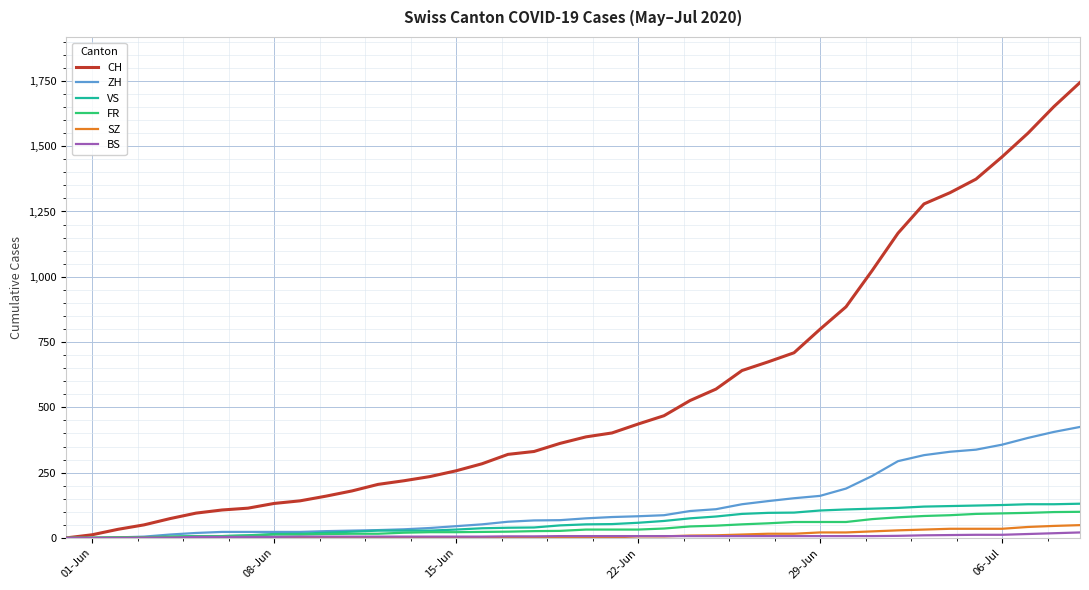

Which series has the largest total across all categories?

CH